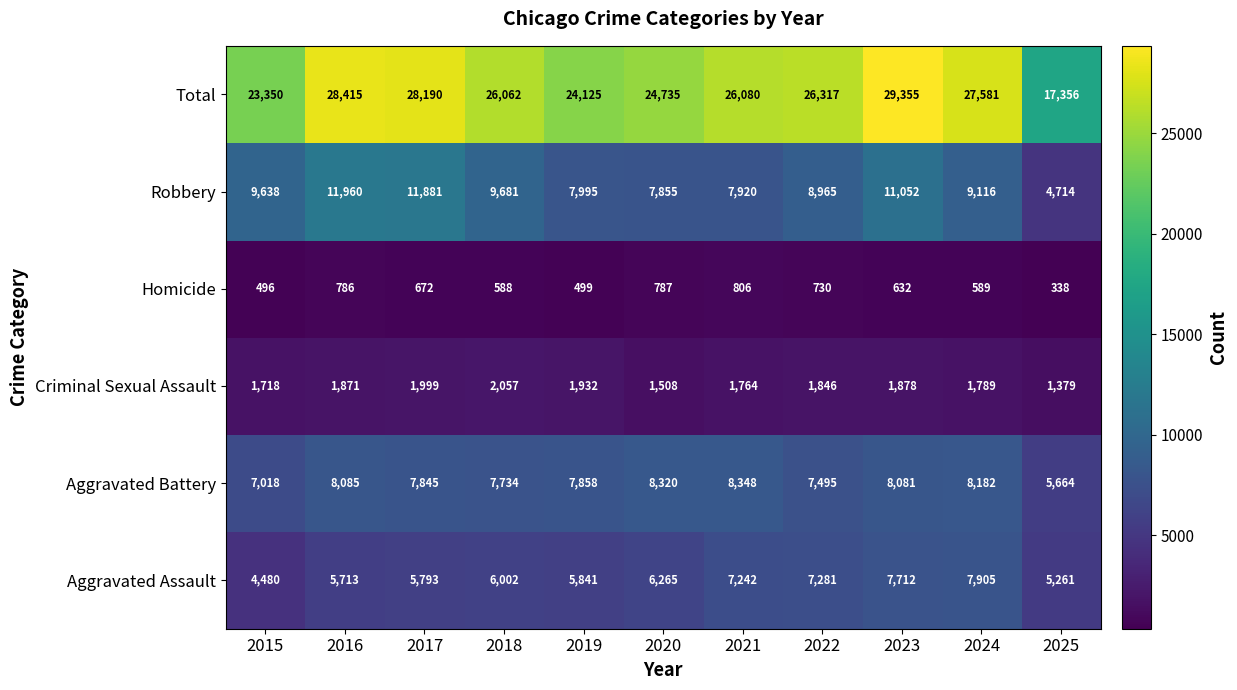

The value of Aggravated Battery at 2019 is 7858. True or false?

True